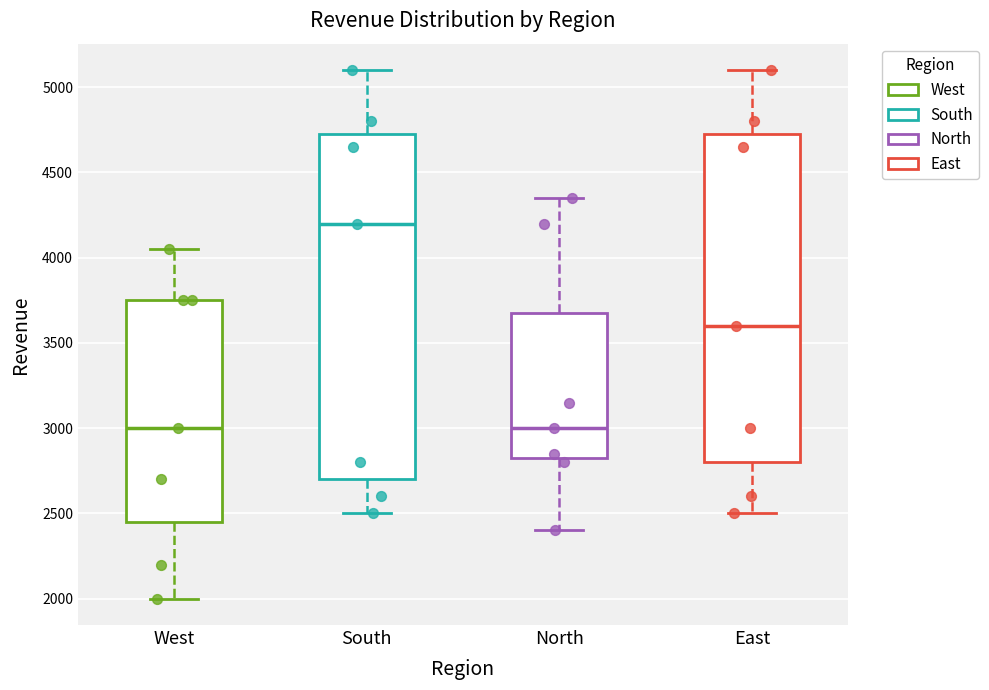

Where is the upper edge of the box for West on the y-axis? The values are not printed on the chart, so give them approximately, as read against the axis.

3750